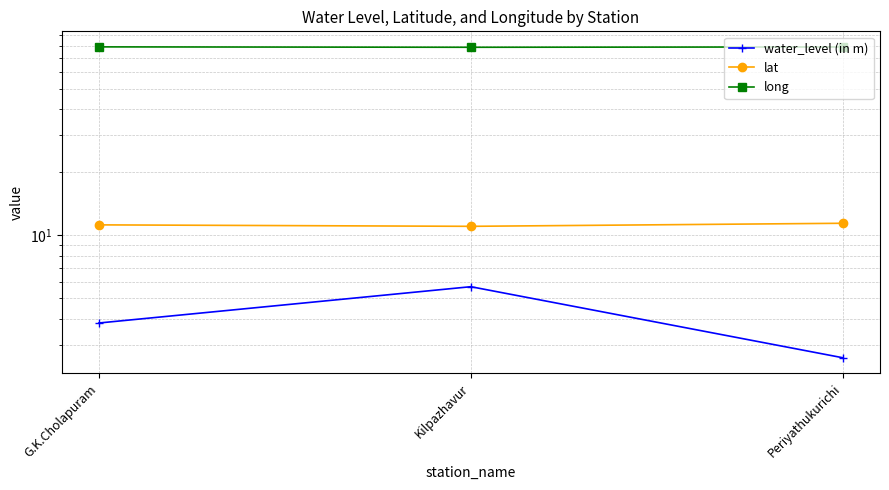

Reading left to right, what are all the values shown in this chart?

water_level (in m): 3.8	5.7	2.6
lat: 11.2	11.0	11.4
long: 79.4	79.0	79.3